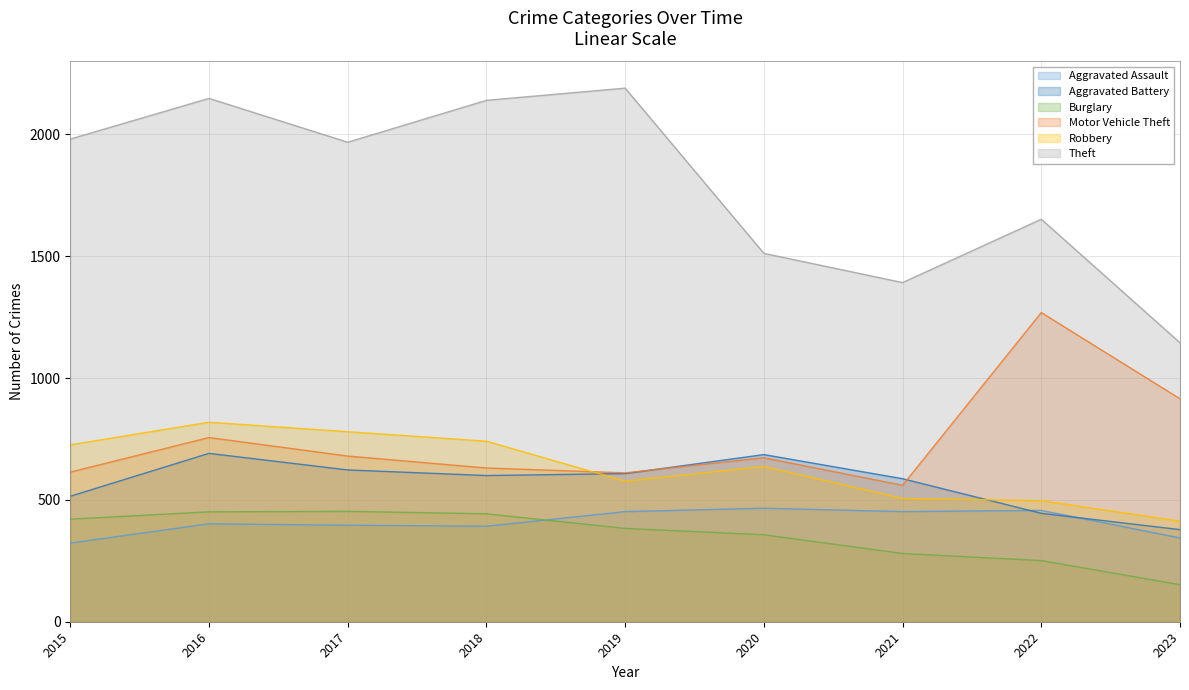

How many times do Aggravated Battery and Motor Vehicle Theft cross each other?

2